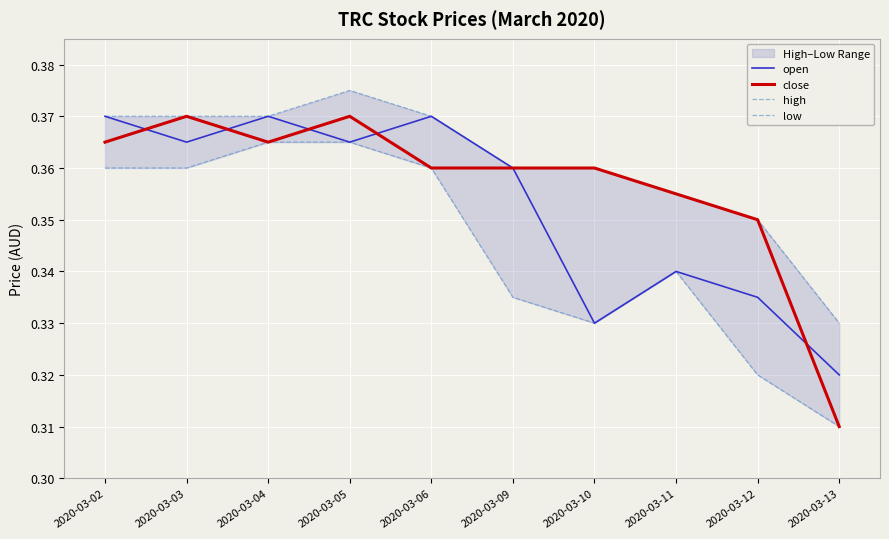

Between 2020-03-02 and 2020-03-10, which series saw the biggest shift?

open